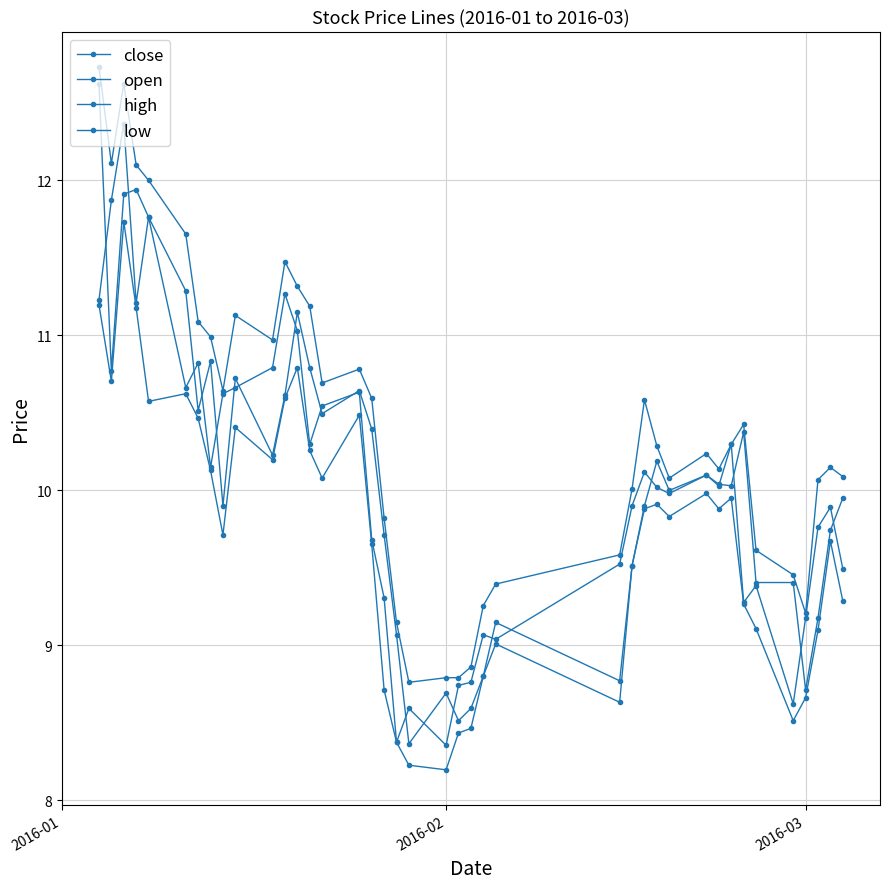

How many categories are shown in the chart?

40